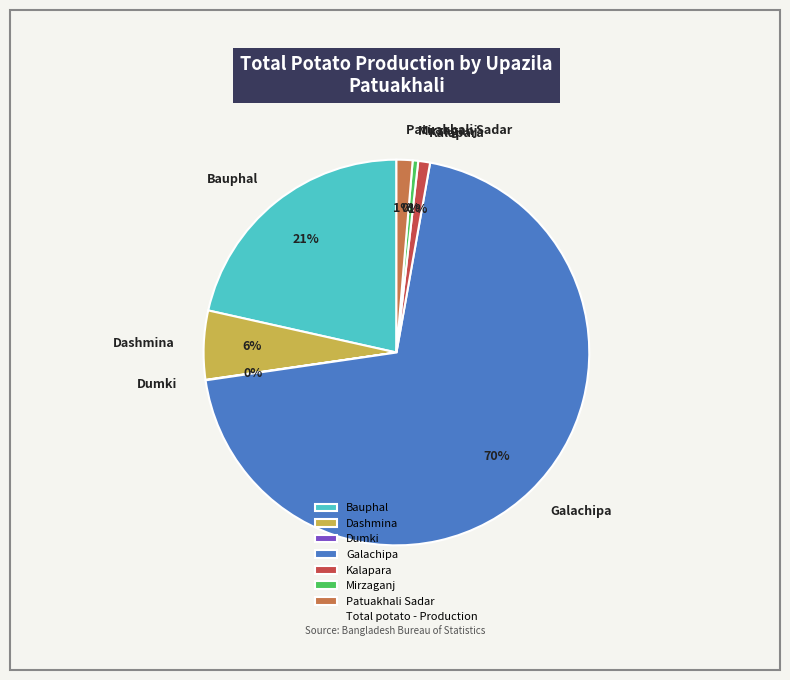

Is the sum of Patuakhali Sadar and Dashmina greater than half?

No